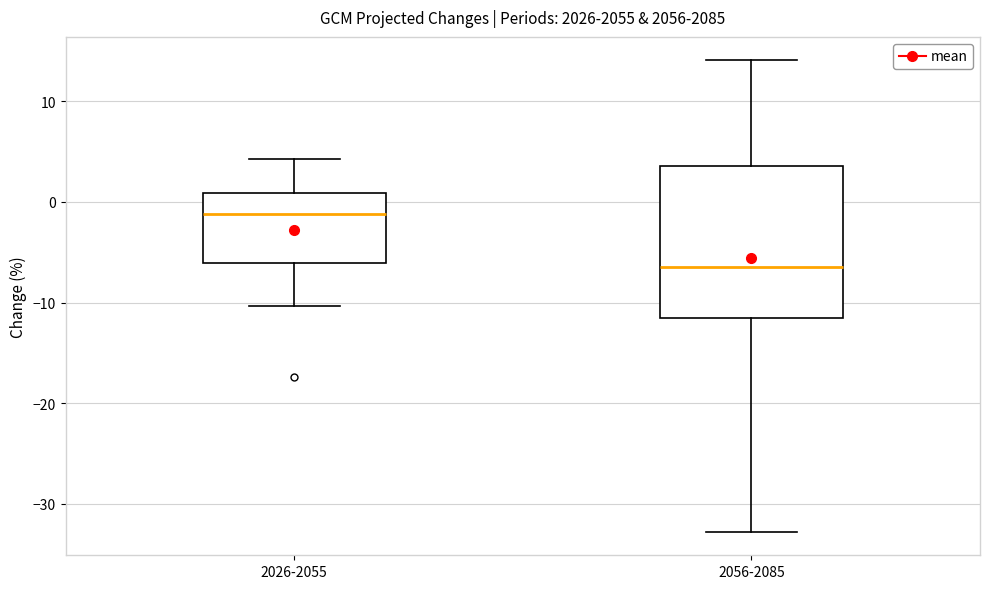

Which box is the tallest, from its lower edge to its upper edge?

2056-2085